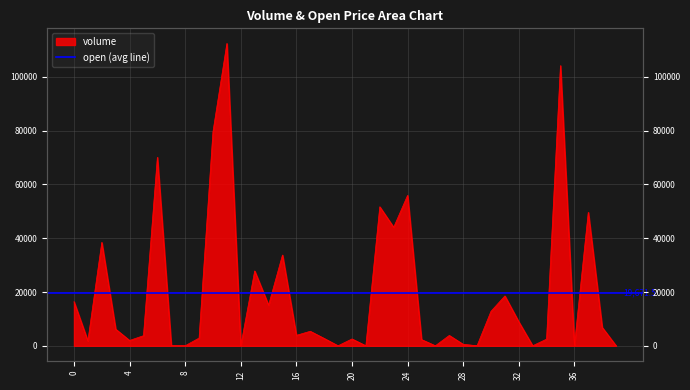

List the labels in order of value, smallest first.

19, 21, 39, 8, 26, 33, 36, 7, 12, 29, 28, 1, 4, 25, 34, 20, 18, 9, 5, 27, 16, 17, 3, 38, 32, 30, 14, 0, 31, 13, 15, 2, 23, 37, 22, 24, 6, 10, 35, 11